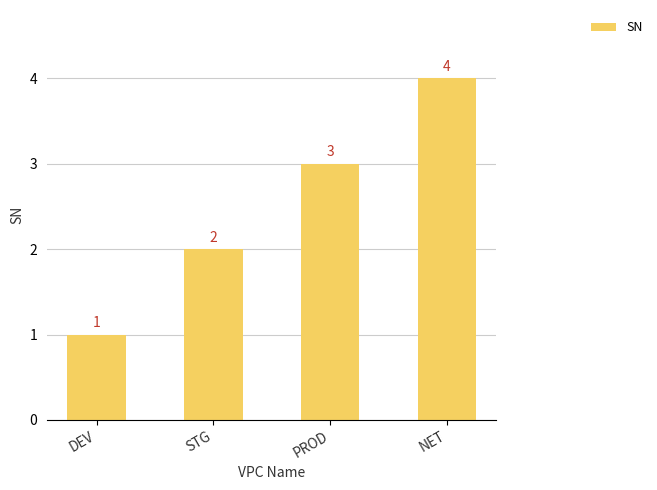

Rank the categories by value from highest to lowest.

NET, PROD, STG, DEV